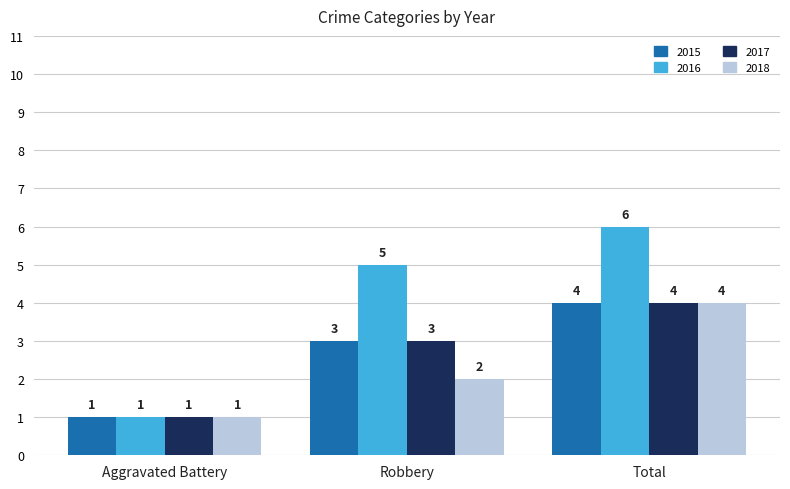

List the labels in order of 2016 value, largest first.

Total, Robbery, Aggravated Battery